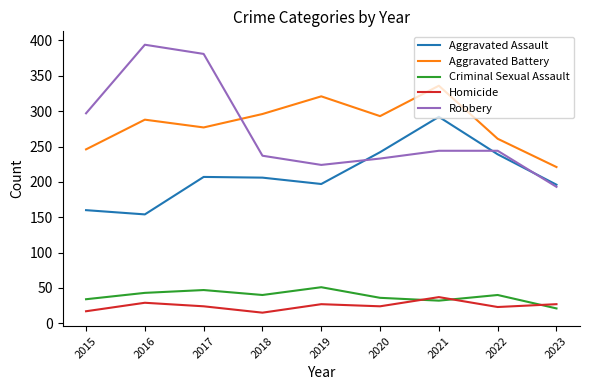

Which series changed the most between 2021 and 2022?

Aggravated Battery